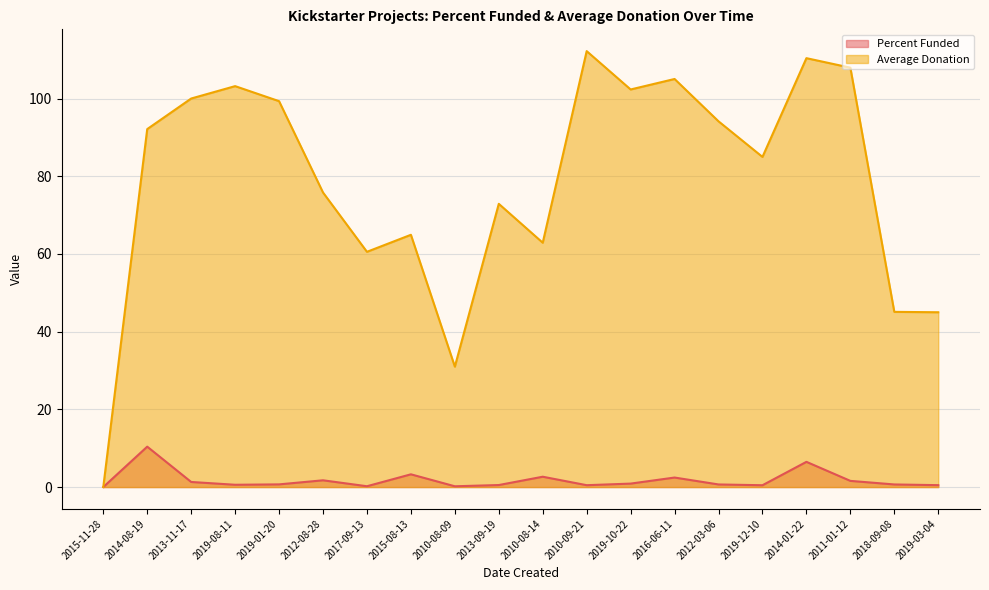

How many lines are shown in the chart?

2